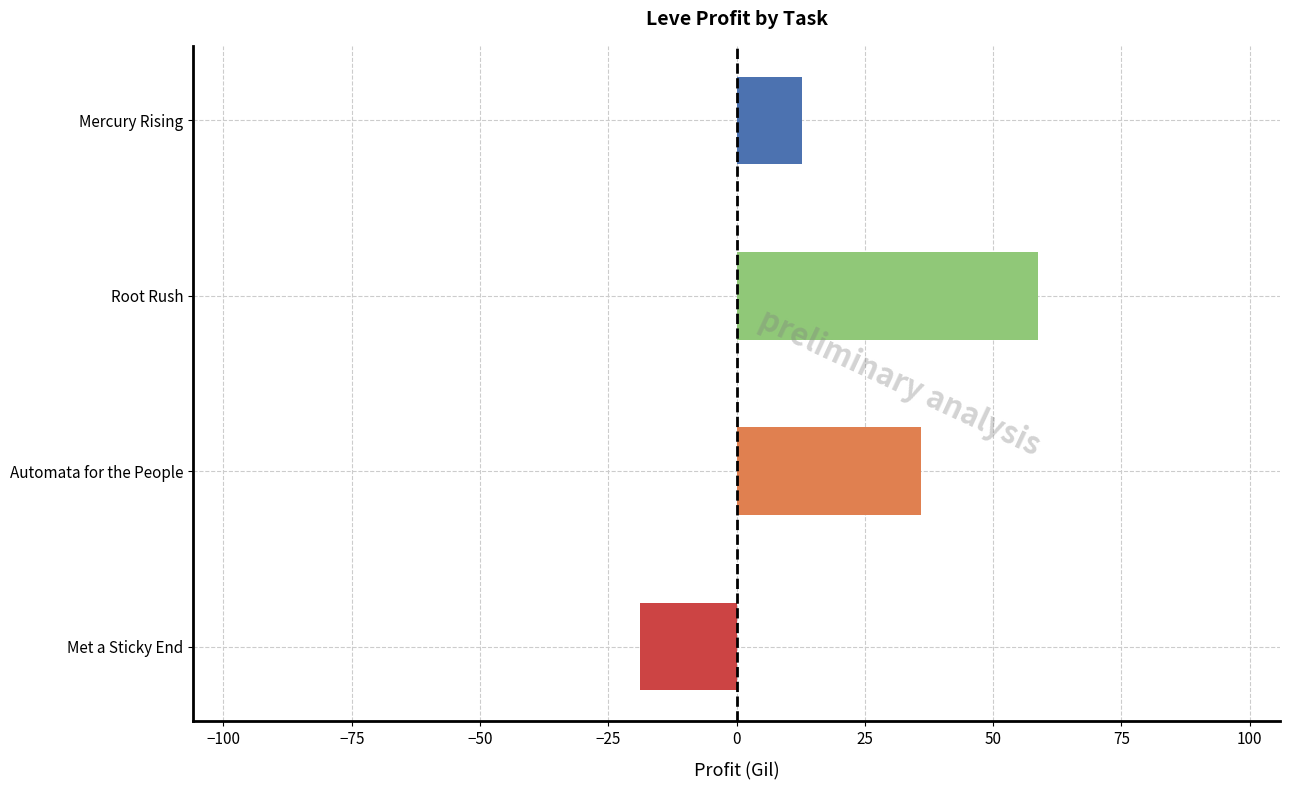

Between Root Rush and Mercury Rising, which is larger?

Root Rush